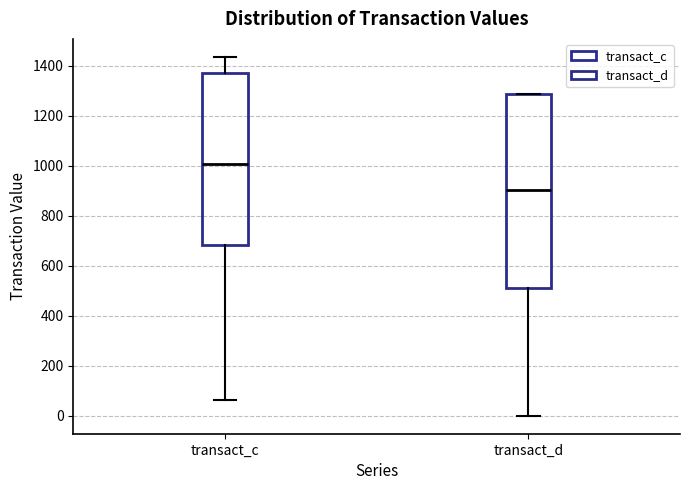

Which box has the highest median line?

transact_c